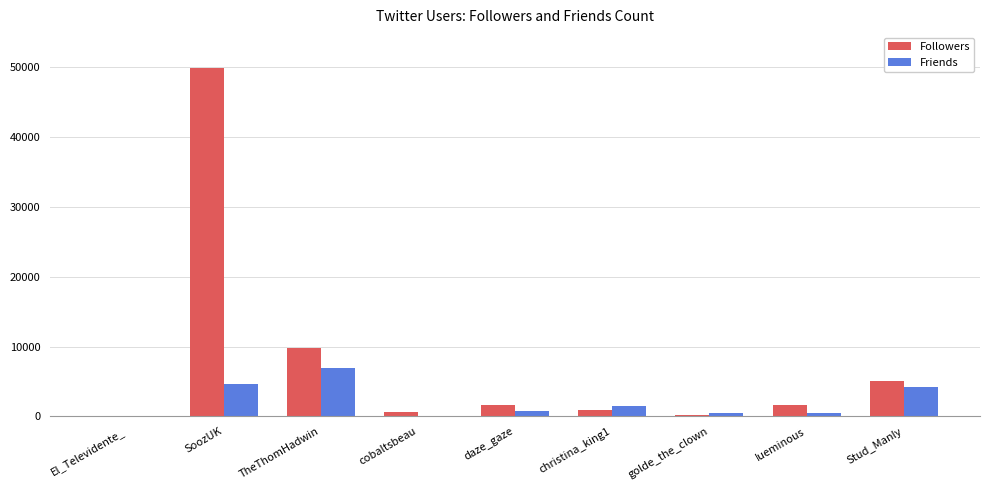

Count the number of data series in this chart.

2